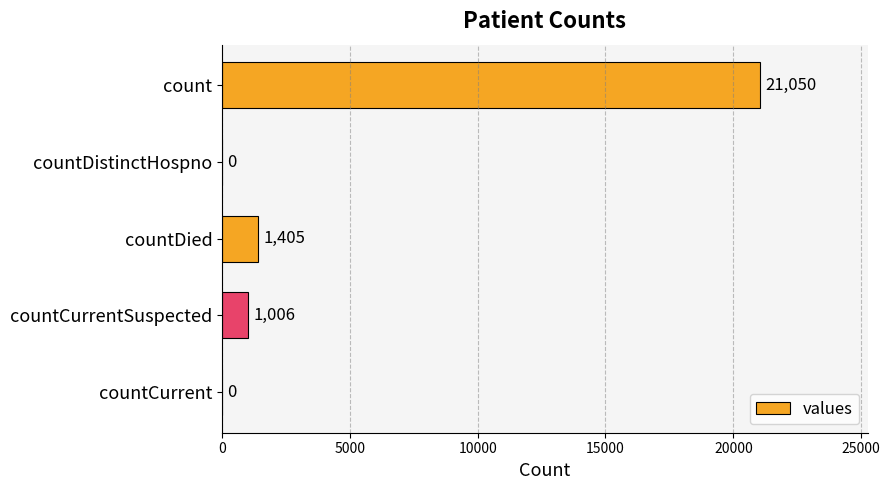

At which label is the value closest to 10525?

countDied